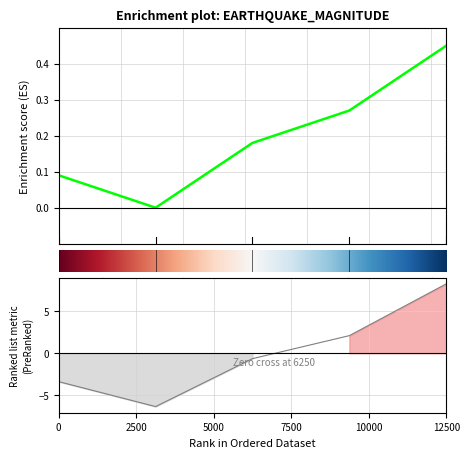

True or false: mag has more than 2 points higher than both neighbors.

False